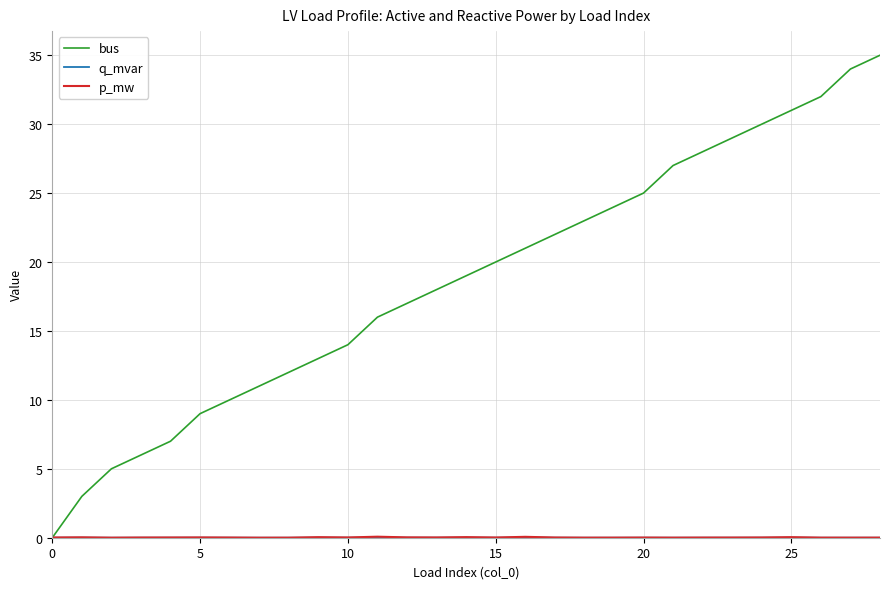

What is the difference between the second highest and second lowest values in the bus series?

31.0